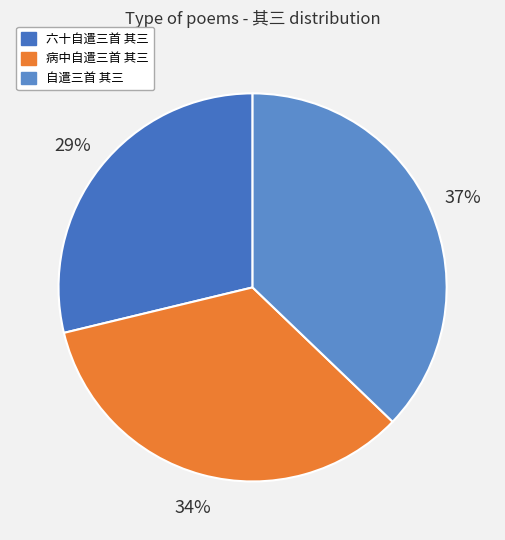

Is 病中自遣三首 其三 the majority of the pie?

No